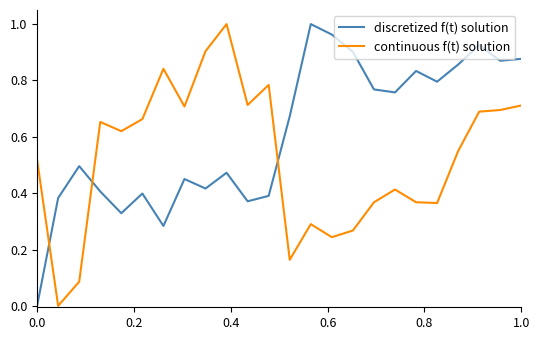

Which series has the largest total across all categories?

discretized f(t) solution